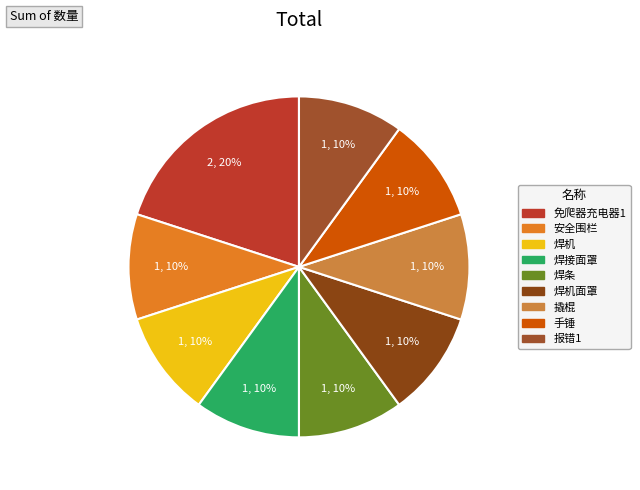

Which slice is the largest?

免爬器充电器1